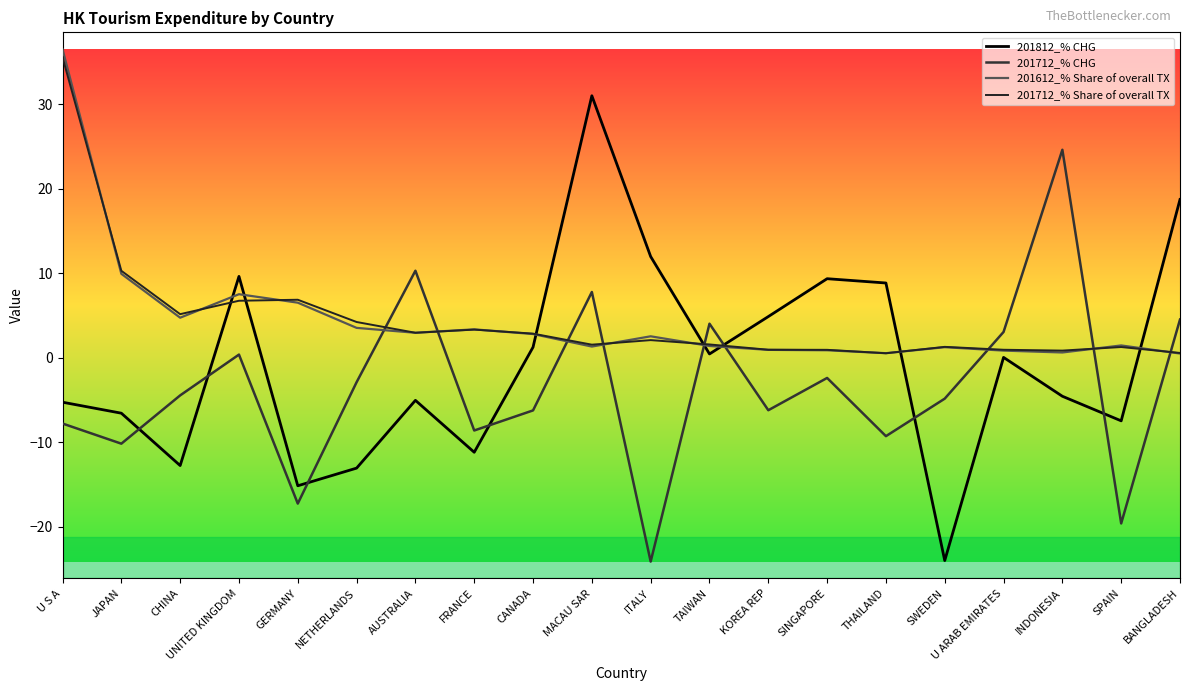

How many lines are shown in the chart?

4